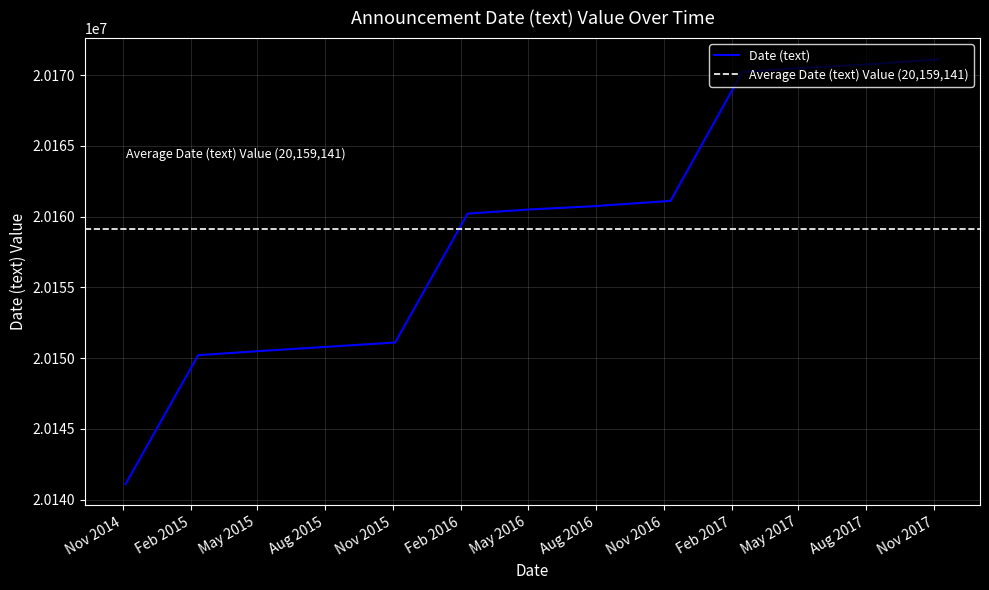

What position from the right is 2017-02-15?

4